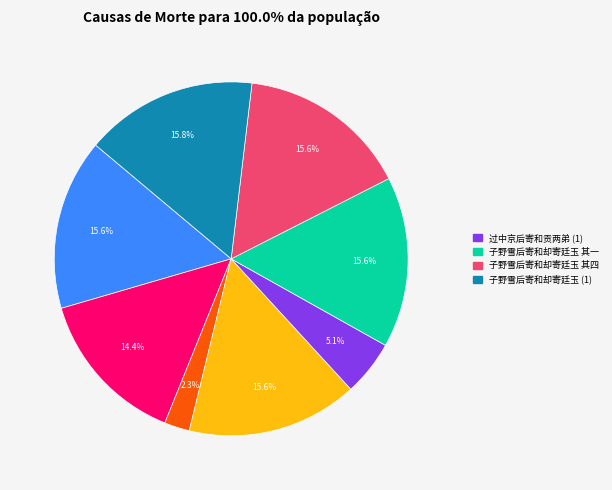

Does any single category account for the majority?

No